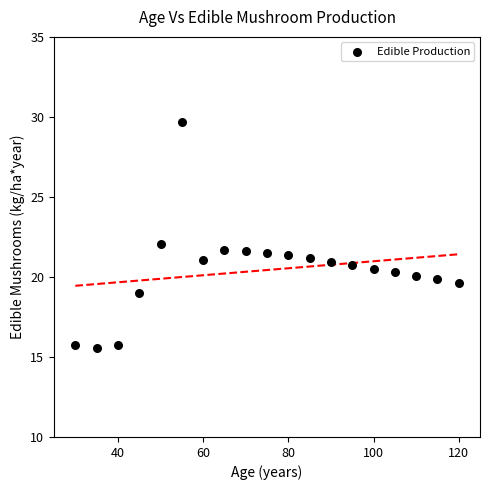

What is the range of Y values (max minus min)?

14.1